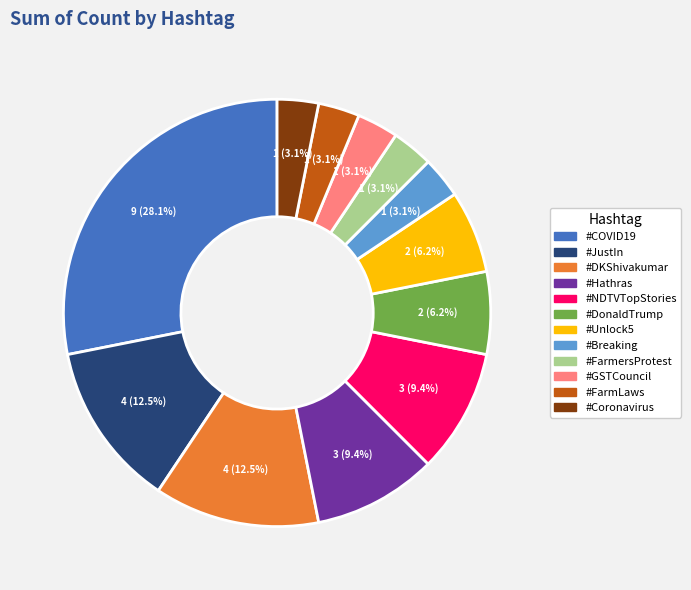

The #JustIn slice represents 20% of the pie. True or false?

False